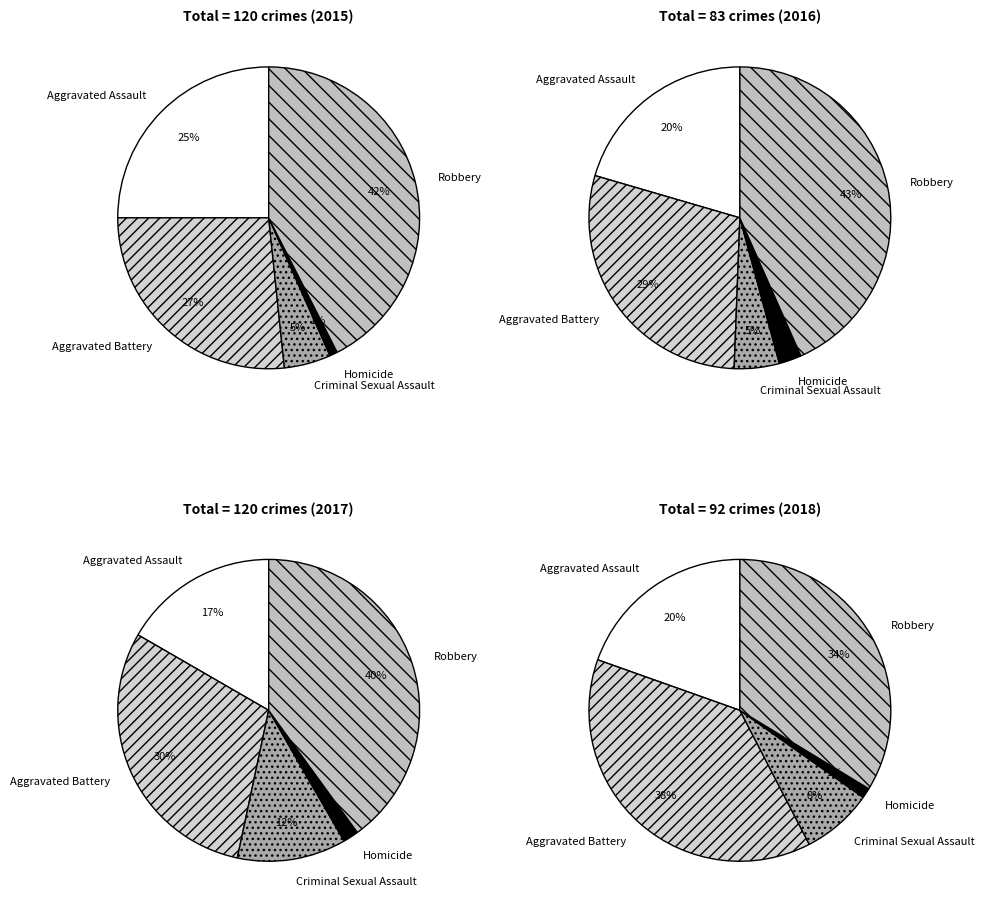

To the nearest percent, what is the average slice percentage?

20%